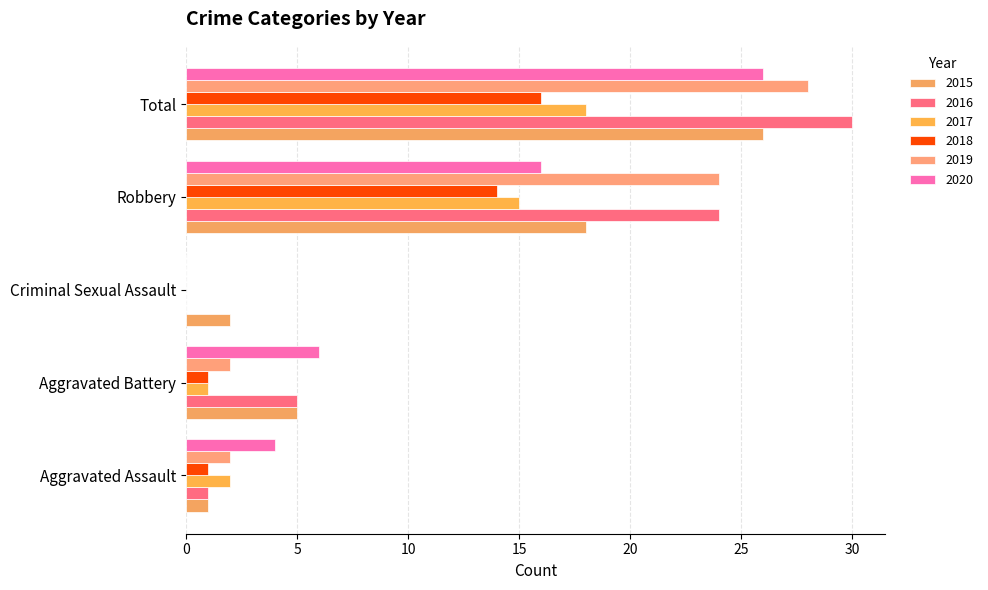

How many series are shown in this chart?

6